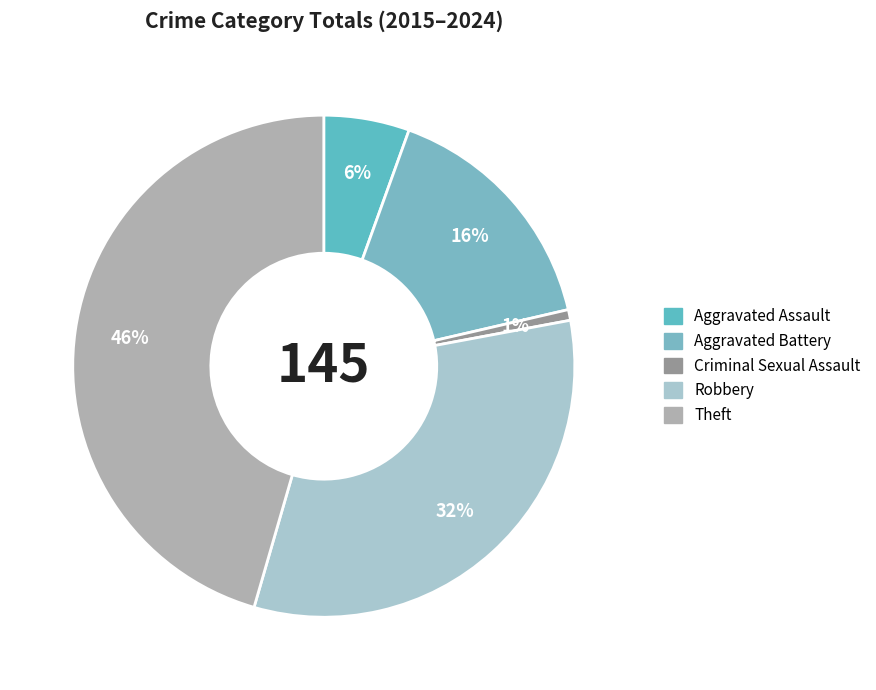

Is the sum of Theft and Criminal Sexual Assault greater than half?

No